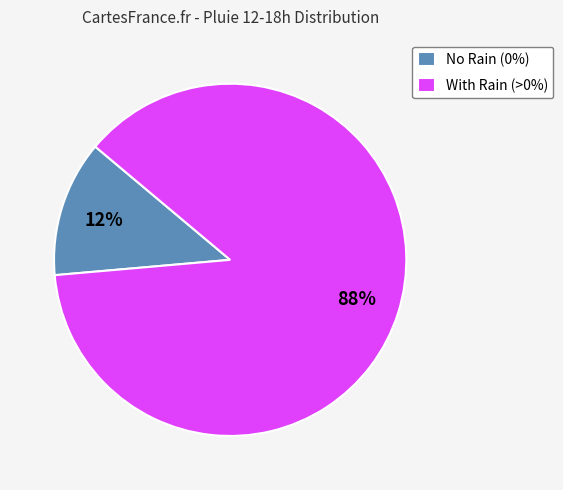

To the nearest percent, what is the average slice percentage?

50%